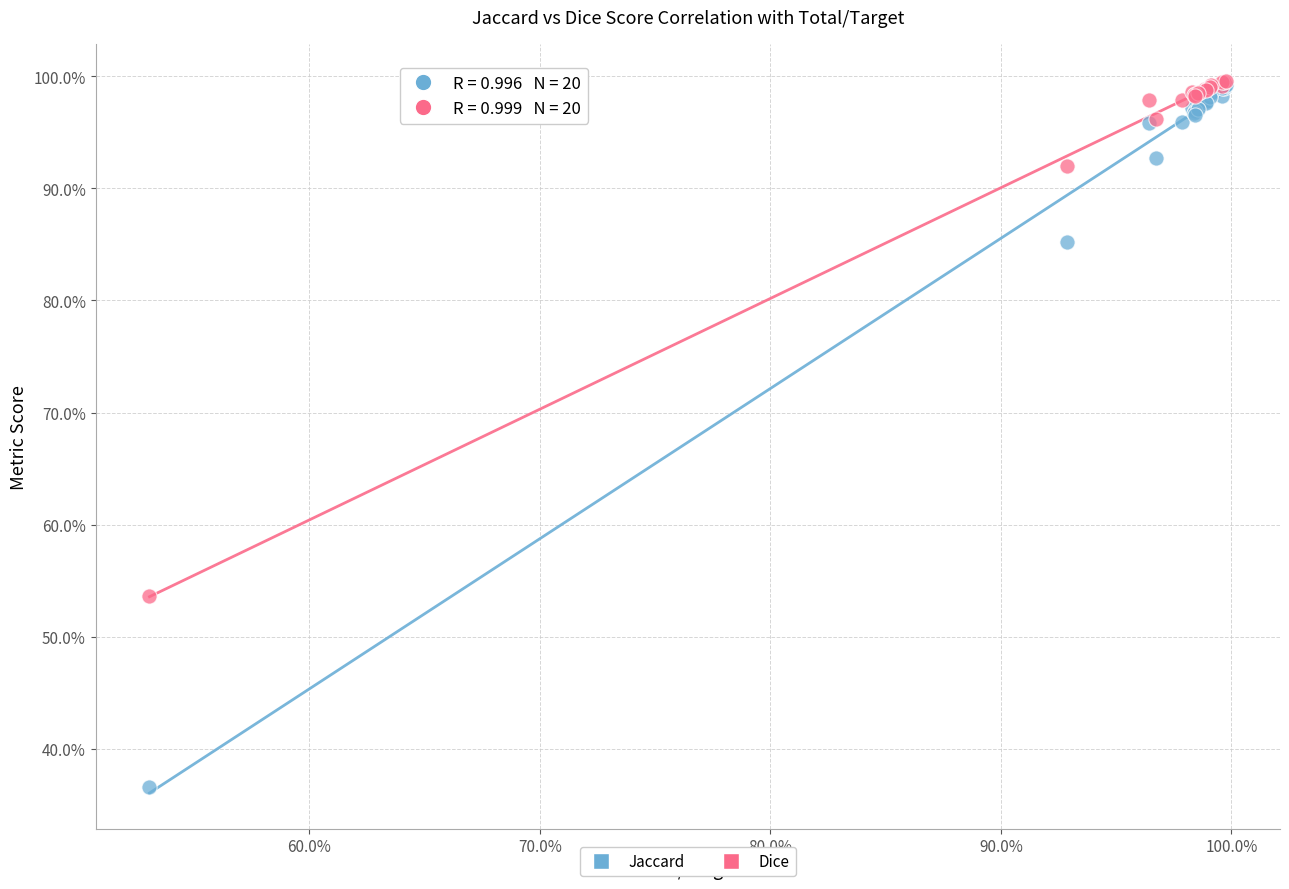

What are all the series names shown in the legend?

Jaccard, Dice